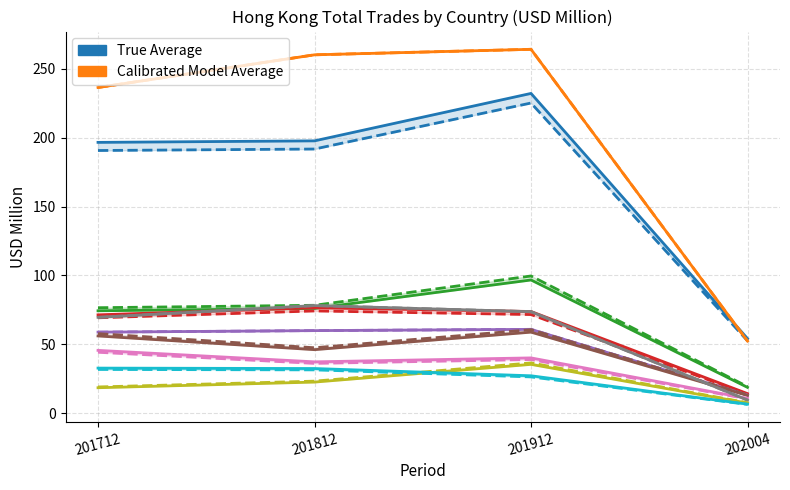

What is the value of the U S A (model) point at the 1st from the left?

190.6